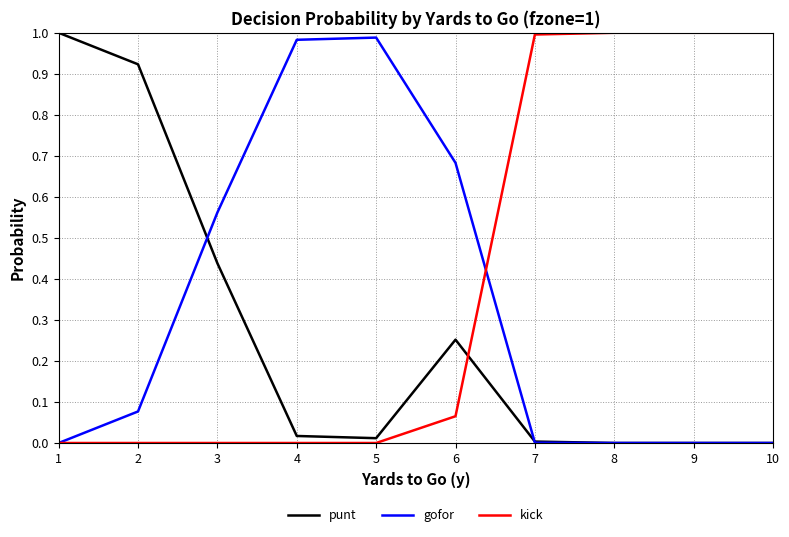

What are all the series names shown in the legend?

punt, gofor, kick